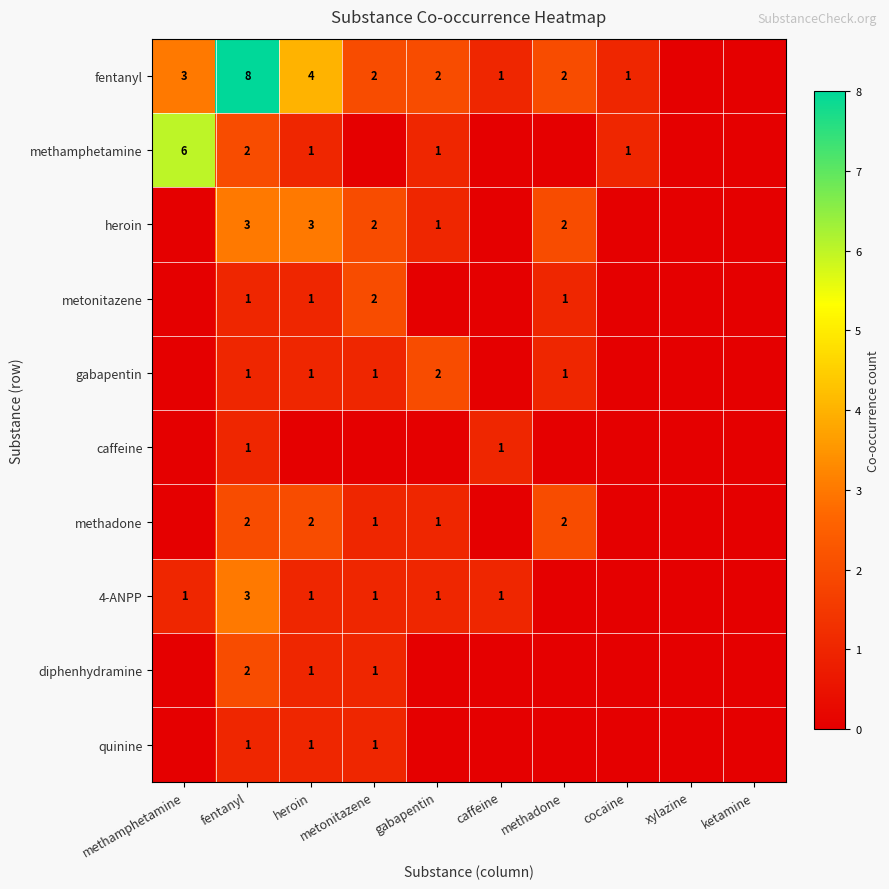

Which has a higher value, methamphetamine or fentanyl?

fentanyl